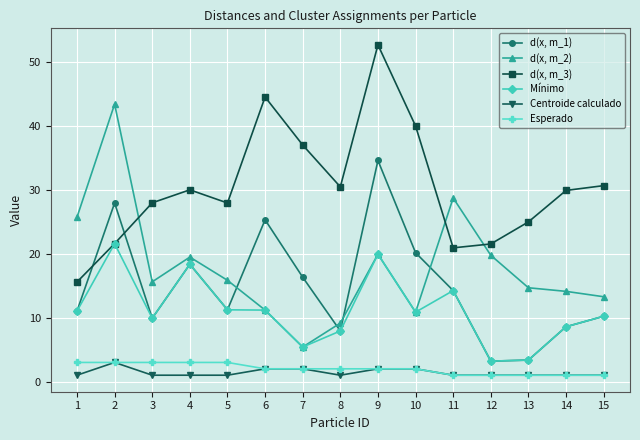

True or false: d(x, m_1) and Esperado intersect in this chart.

False